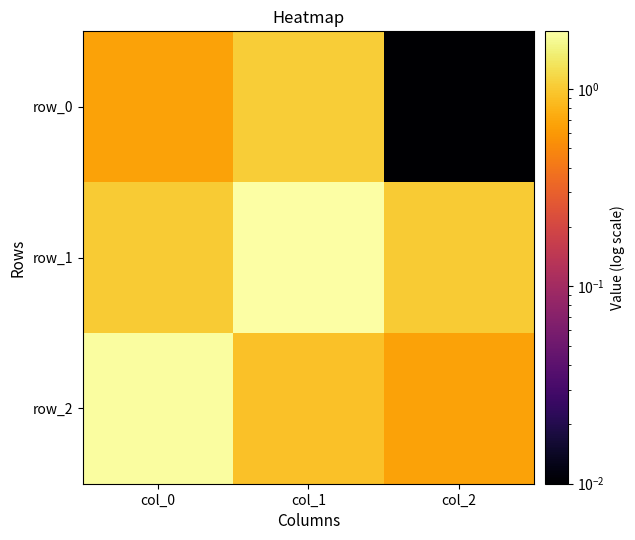

Is the value of row_0 at col_1 greater than the value of row_1 at col_0?

Yes